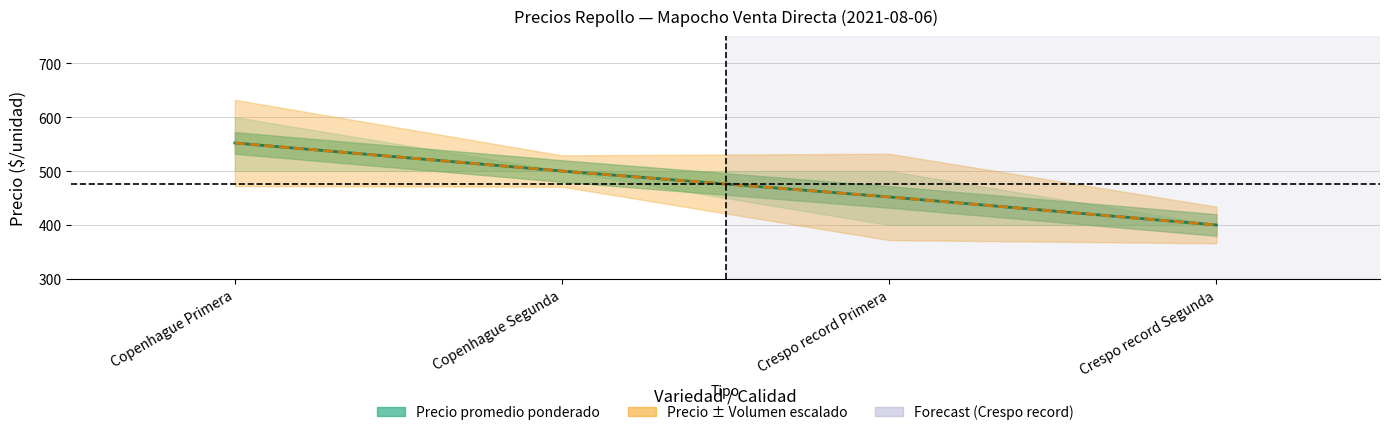

Does the chart have visible grid lines?

Yes